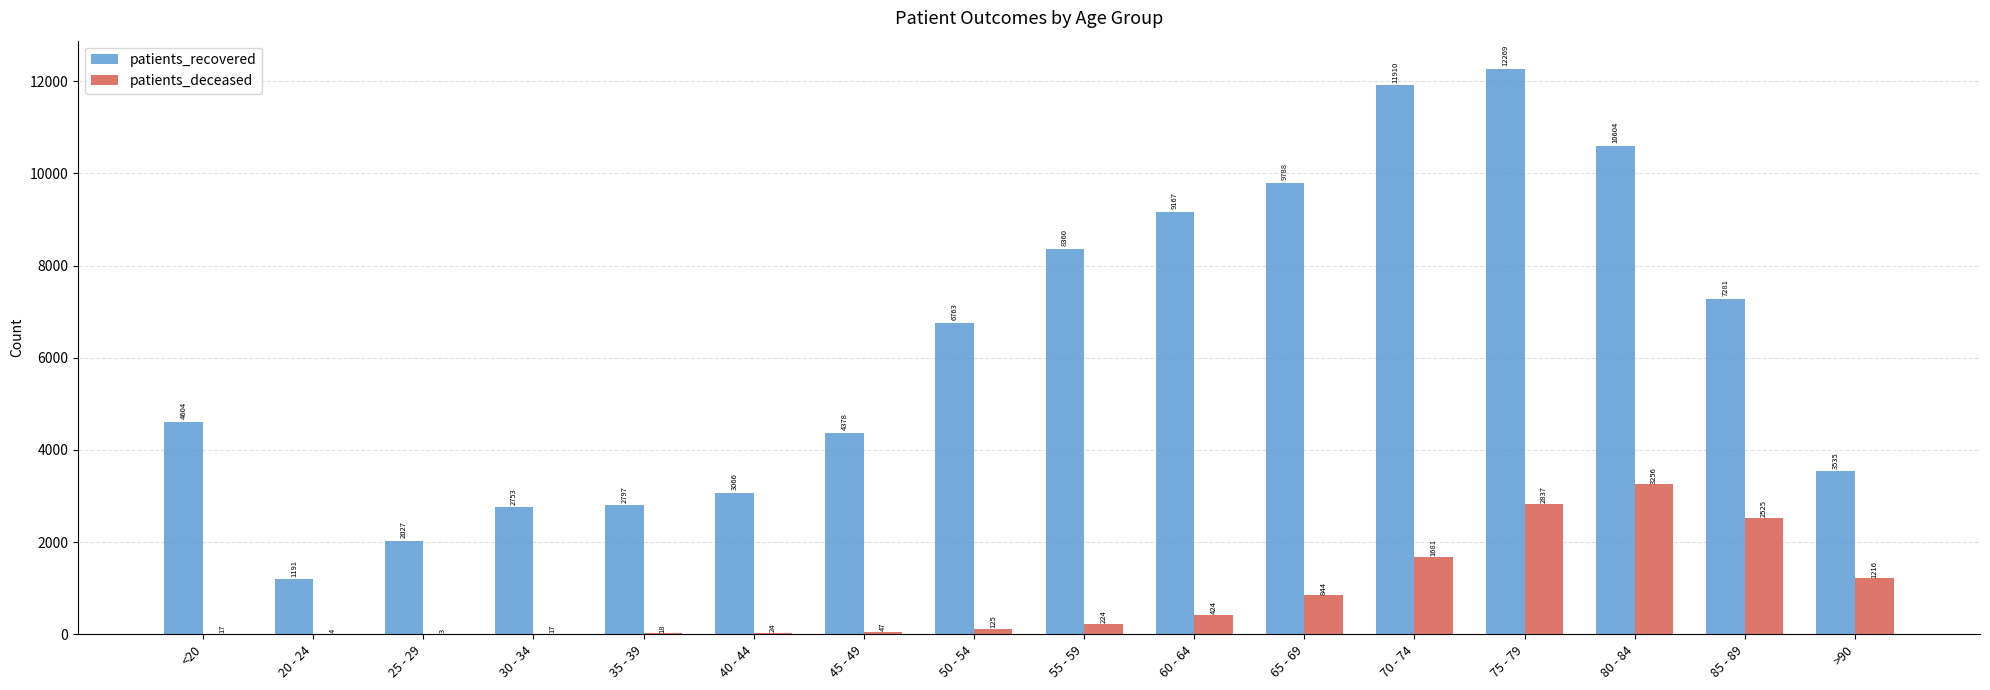

What is the sum of the patients_recovered values at <20 and 60 - 64?

13771